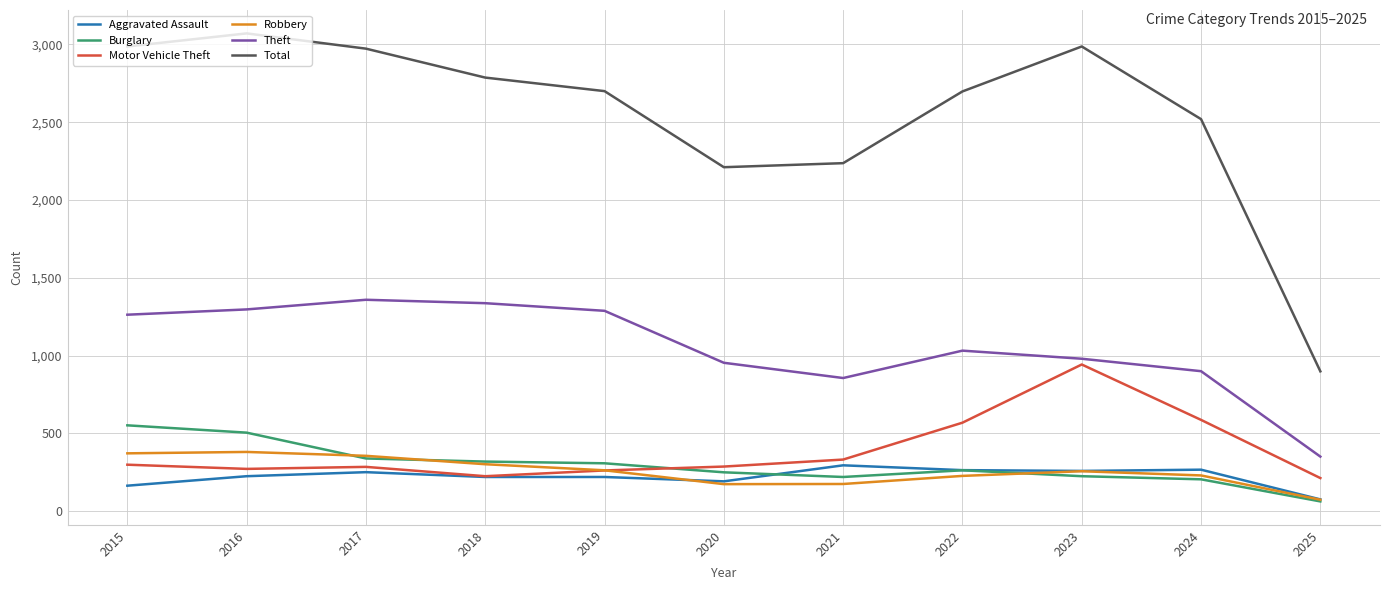

True or false: Motor Vehicle Theft and Total intersect in this chart.

False